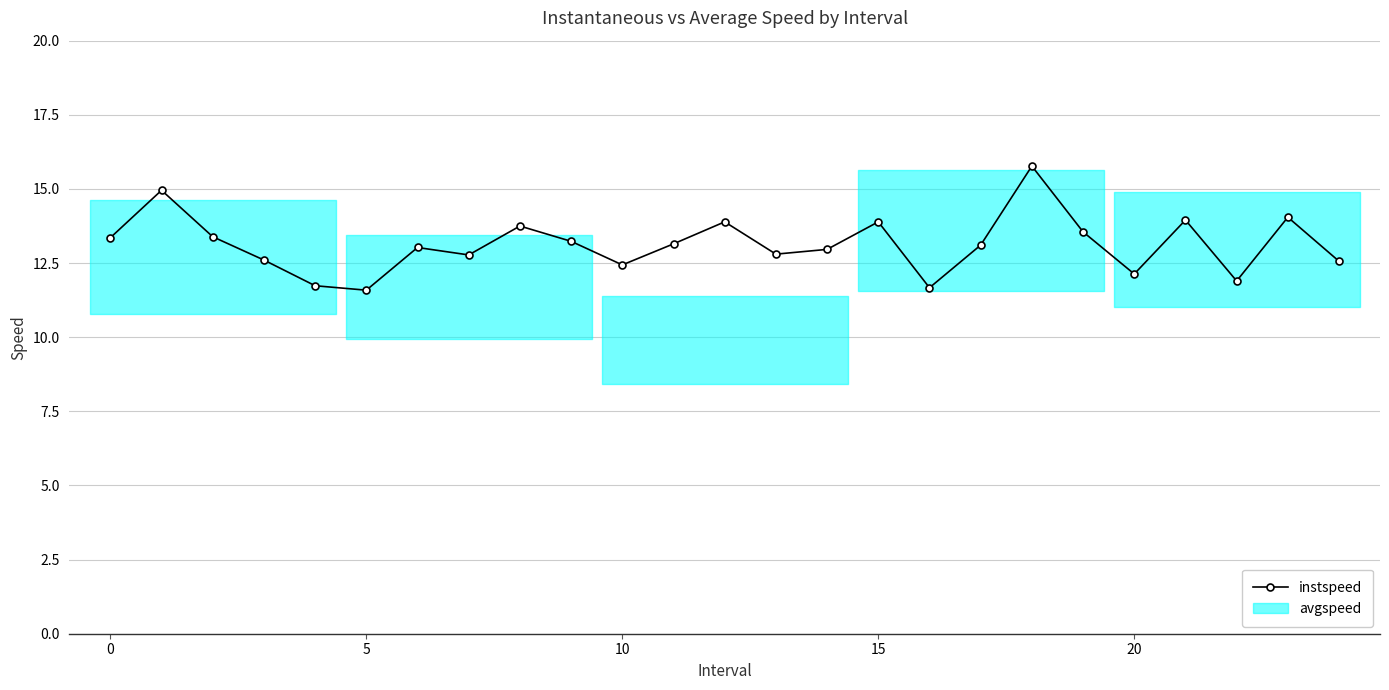

Reading left to right, what are all the values shown in this chart?

13.4	15.0	13.4	12.6	11.7	11.6	13.0	12.8	13.7	13.2	12.4	13.1	13.9	12.8	13.0	13.9	11.7	13.1	15.8	13.6	12.1	14.0	11.9	14.0	12.6